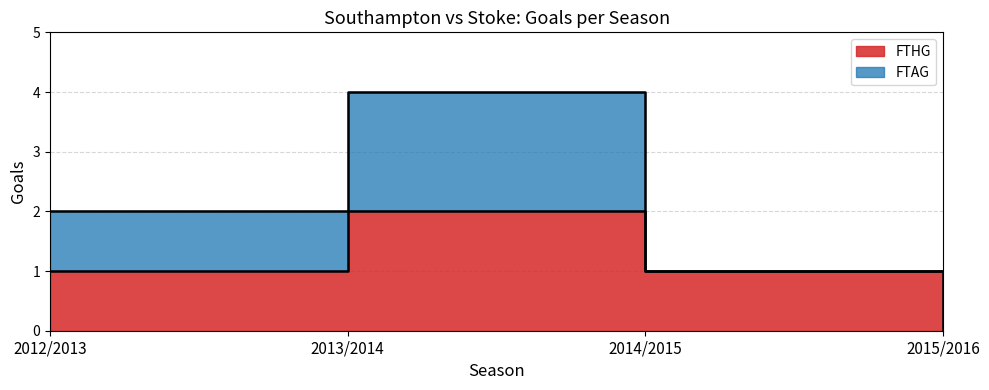

What is the difference between the maximum and minimum values?

2